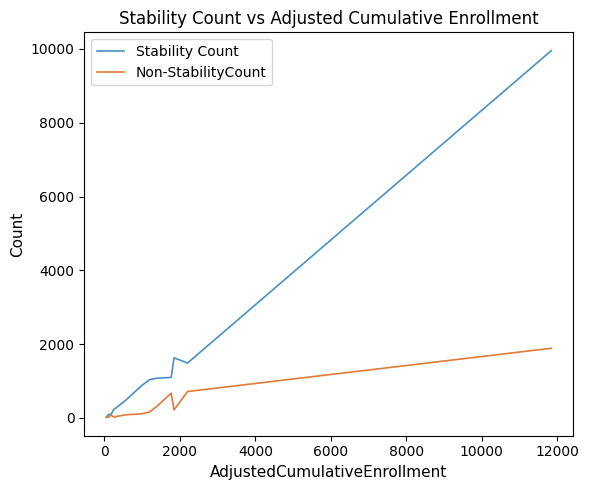

At how many categories does at least one series exceed 4144?

1